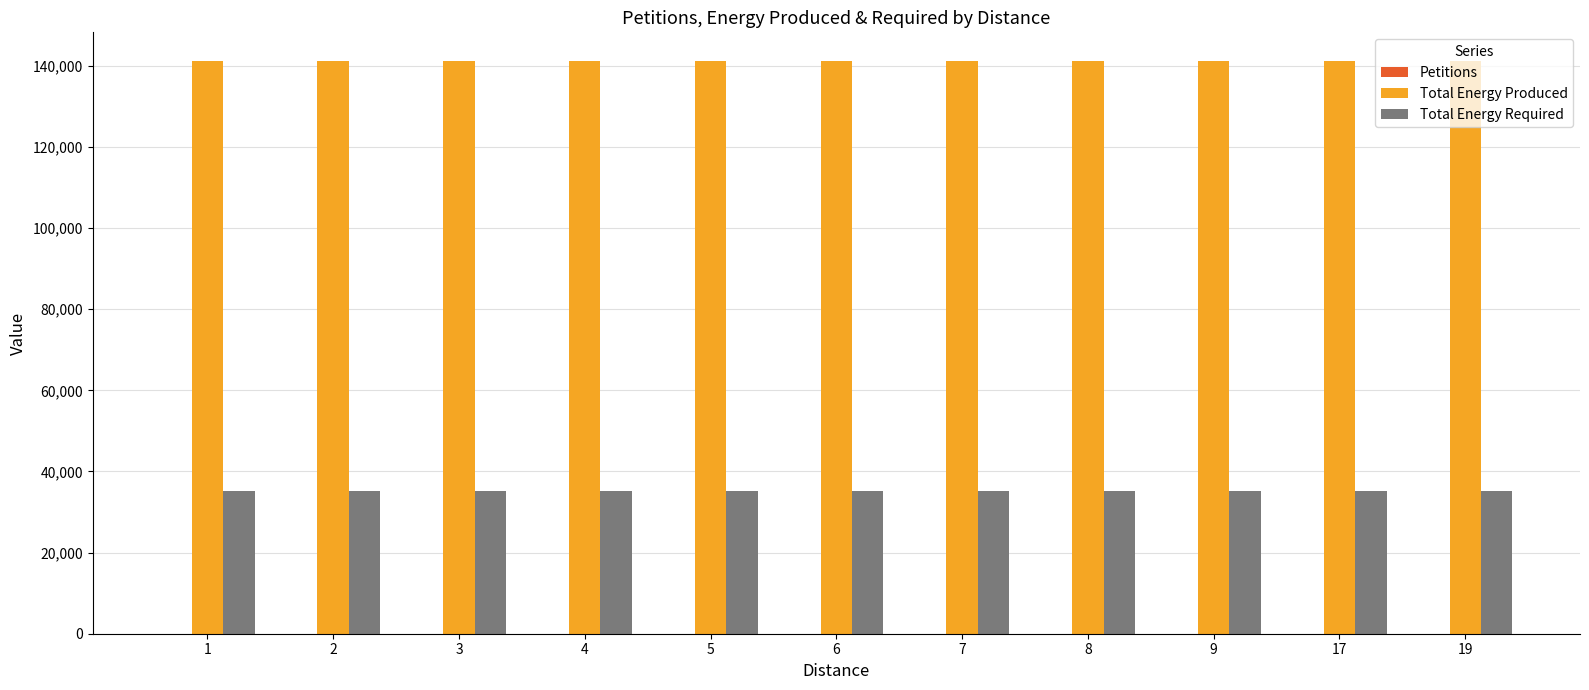

The value of Total Energy Produced at 5 is 46315. True or false?

False